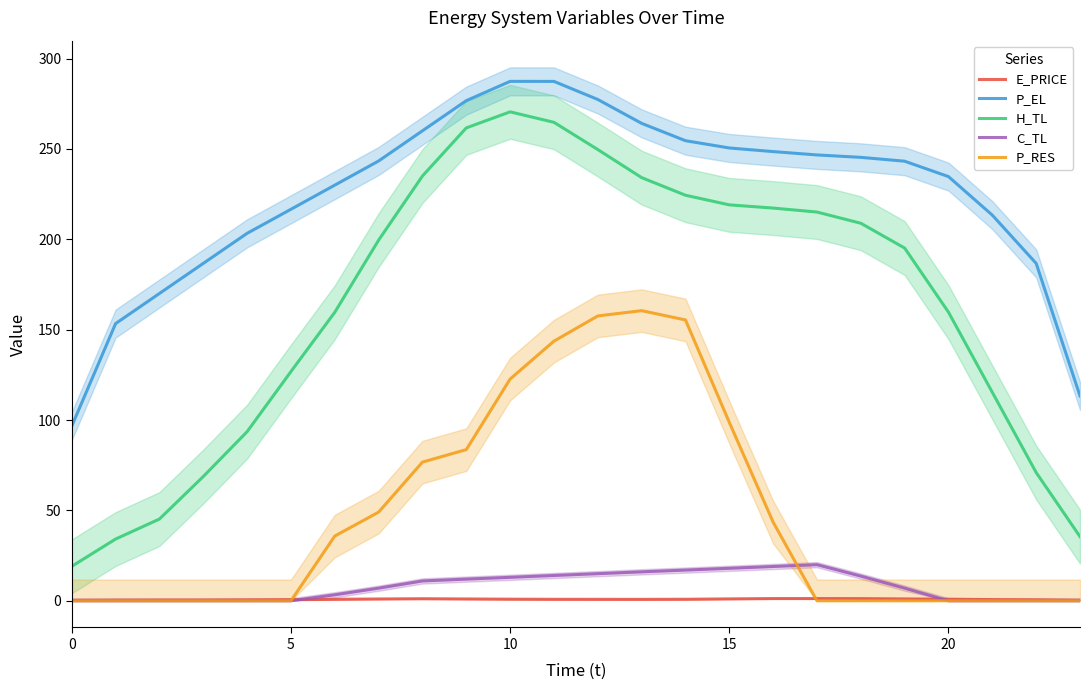

Count the number of categories in the chart.

24